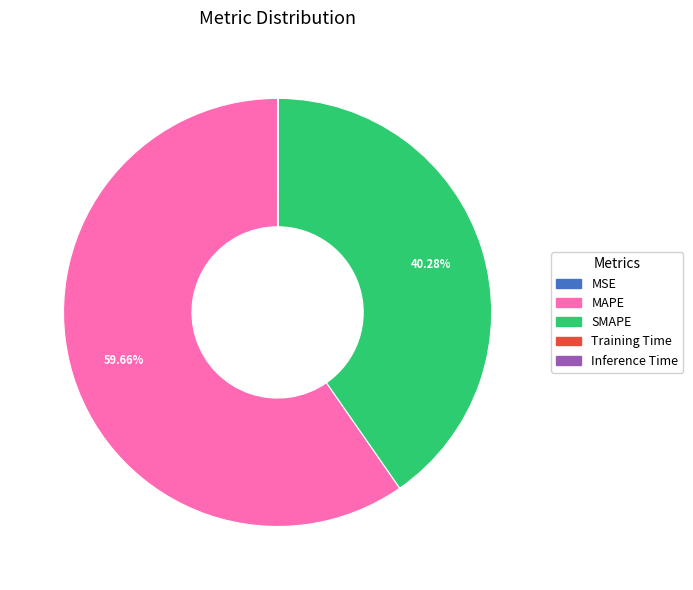

Is there any slice that represents more than half of the pie?

Yes